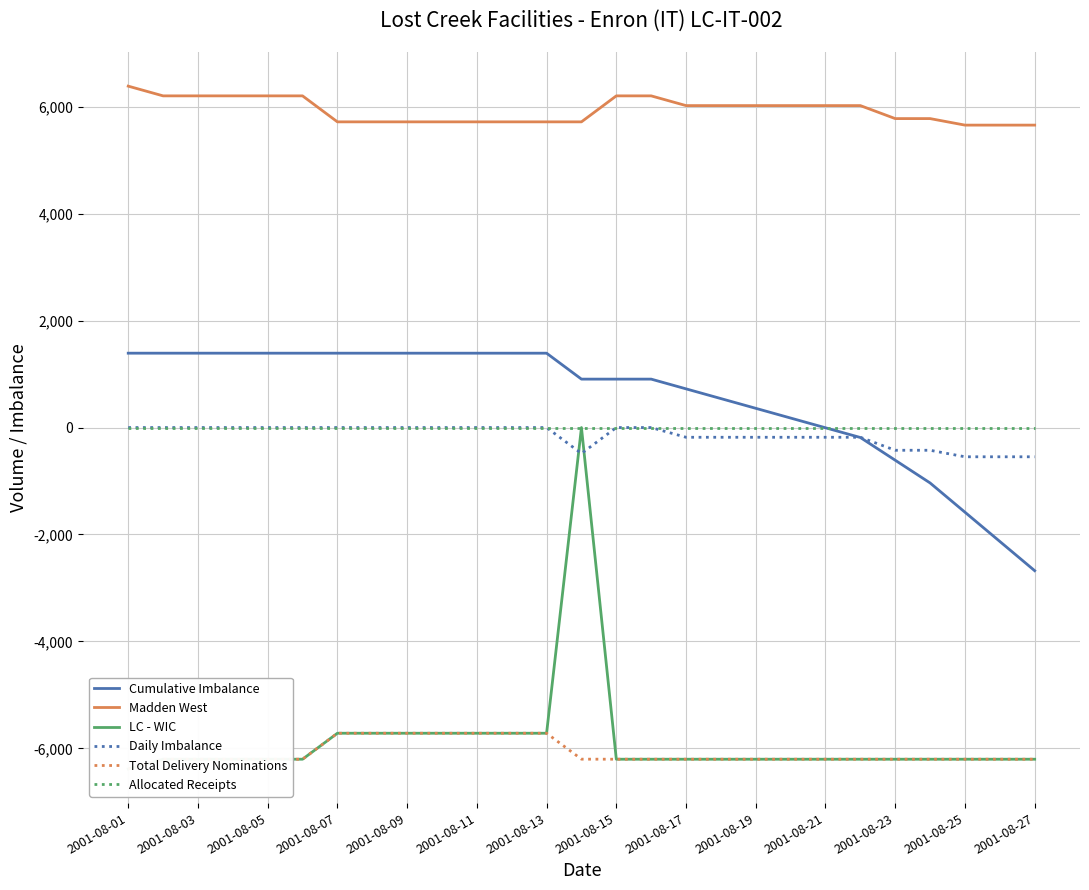

What is the average value of the Madden West series?

5934.0